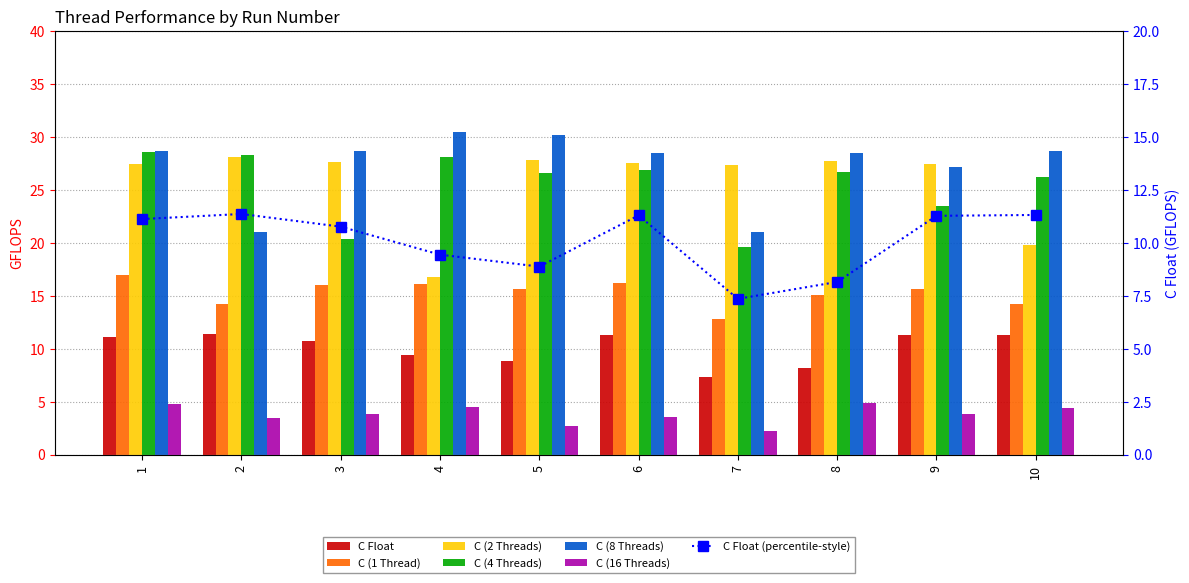

Which label corresponds to the smallest value in the chart?

7